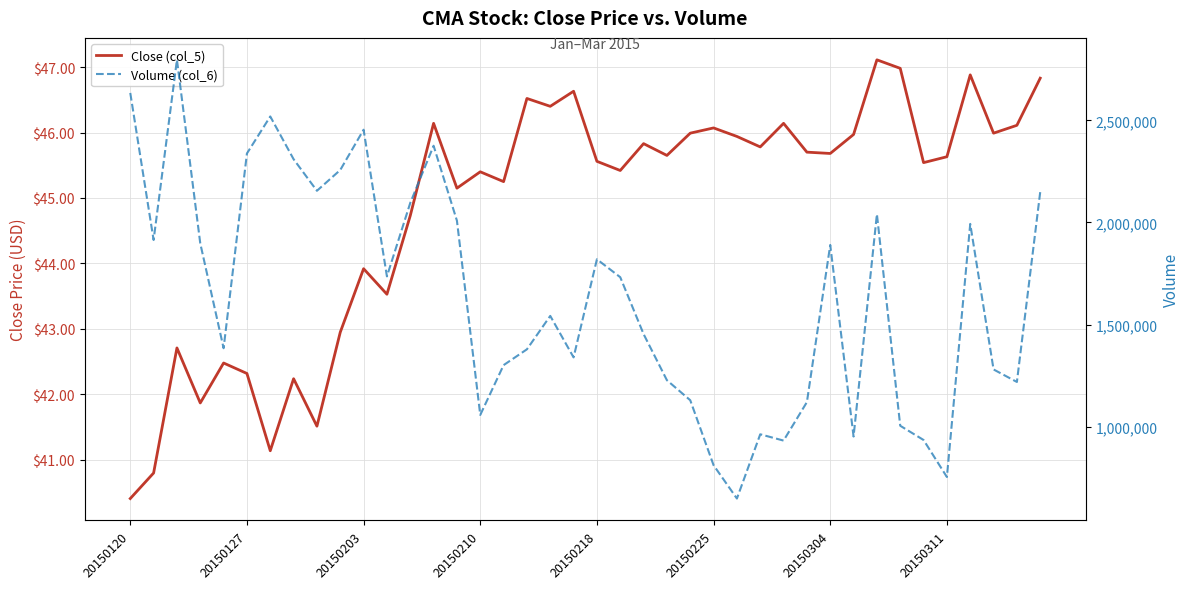

How many categories are shown in the chart?

40